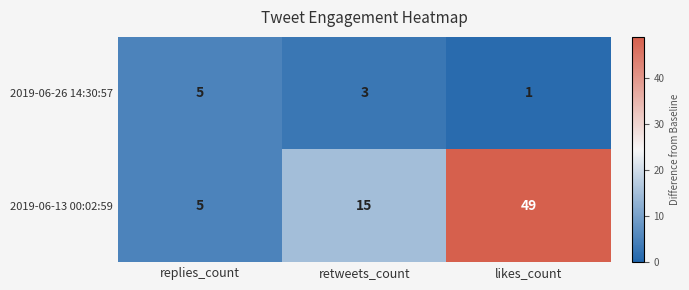

How many series are shown in this chart?

2